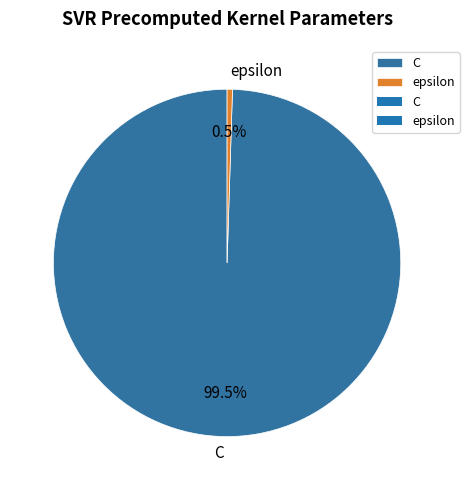

Approximately how many times larger is the value at C compared to epsilon?

200.0